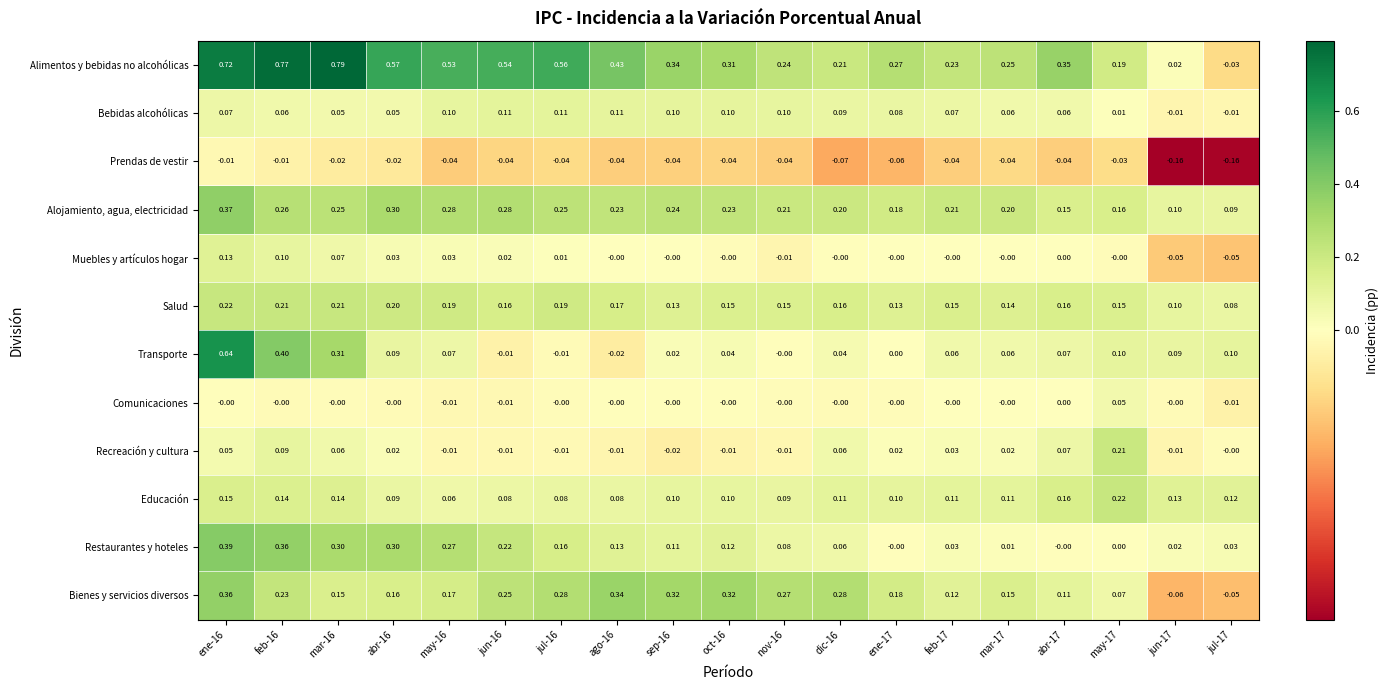

What is the difference between the highest and lowest values at abr-17?

0.4